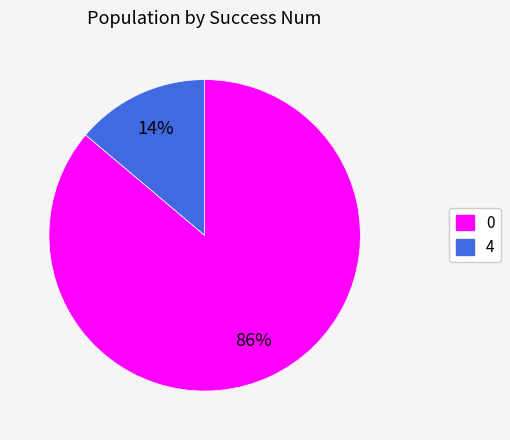

True or false: 4 accounts for 91% of the total.

False